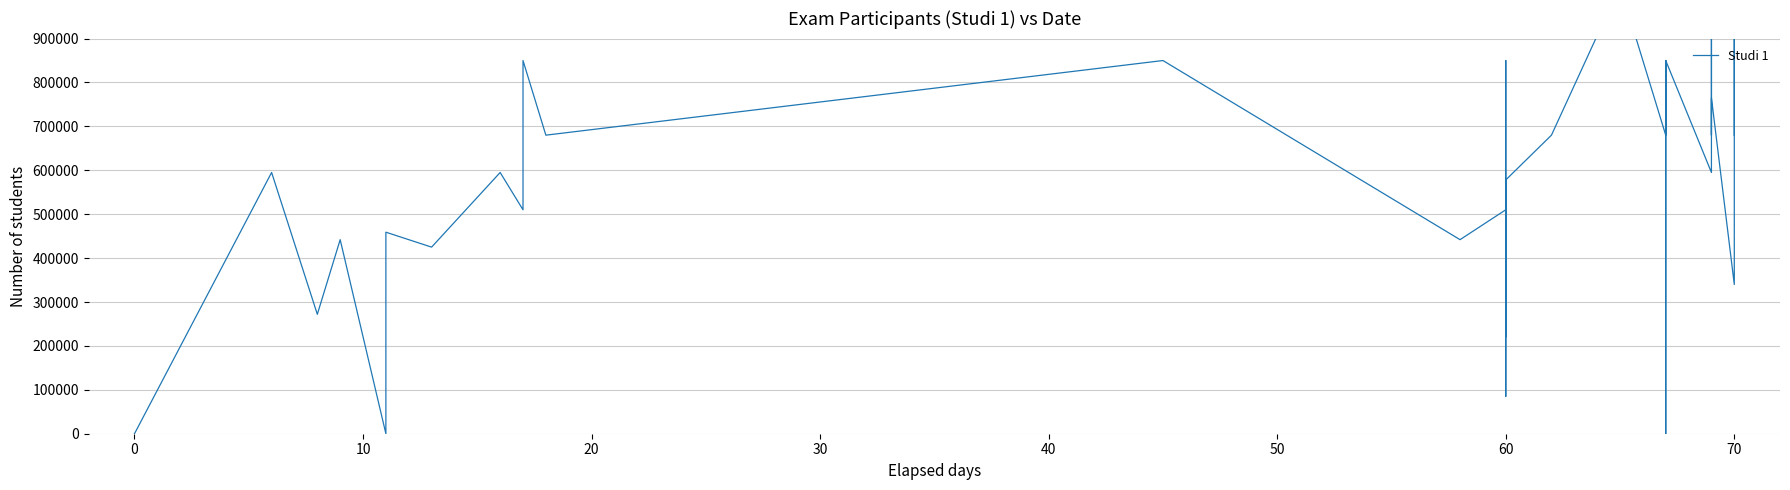

Does the chart have visible grid lines?

Yes